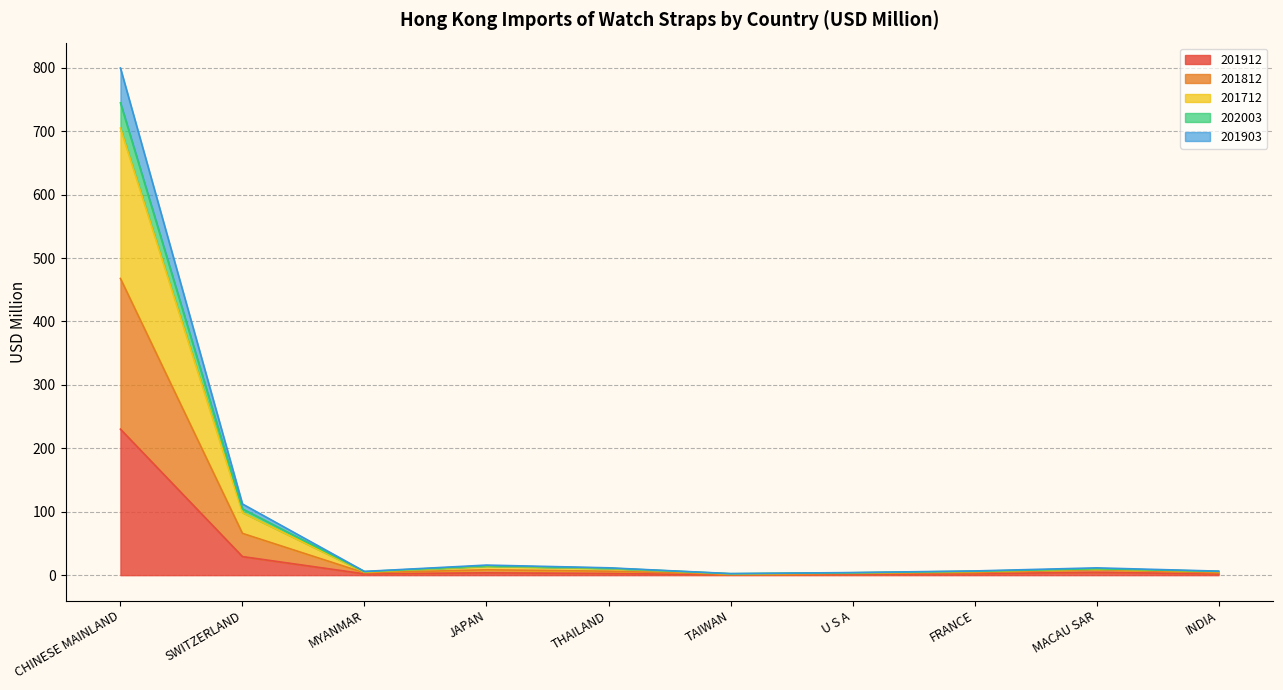

The 201912 series shows 1.8 at U S A. True or false?

False